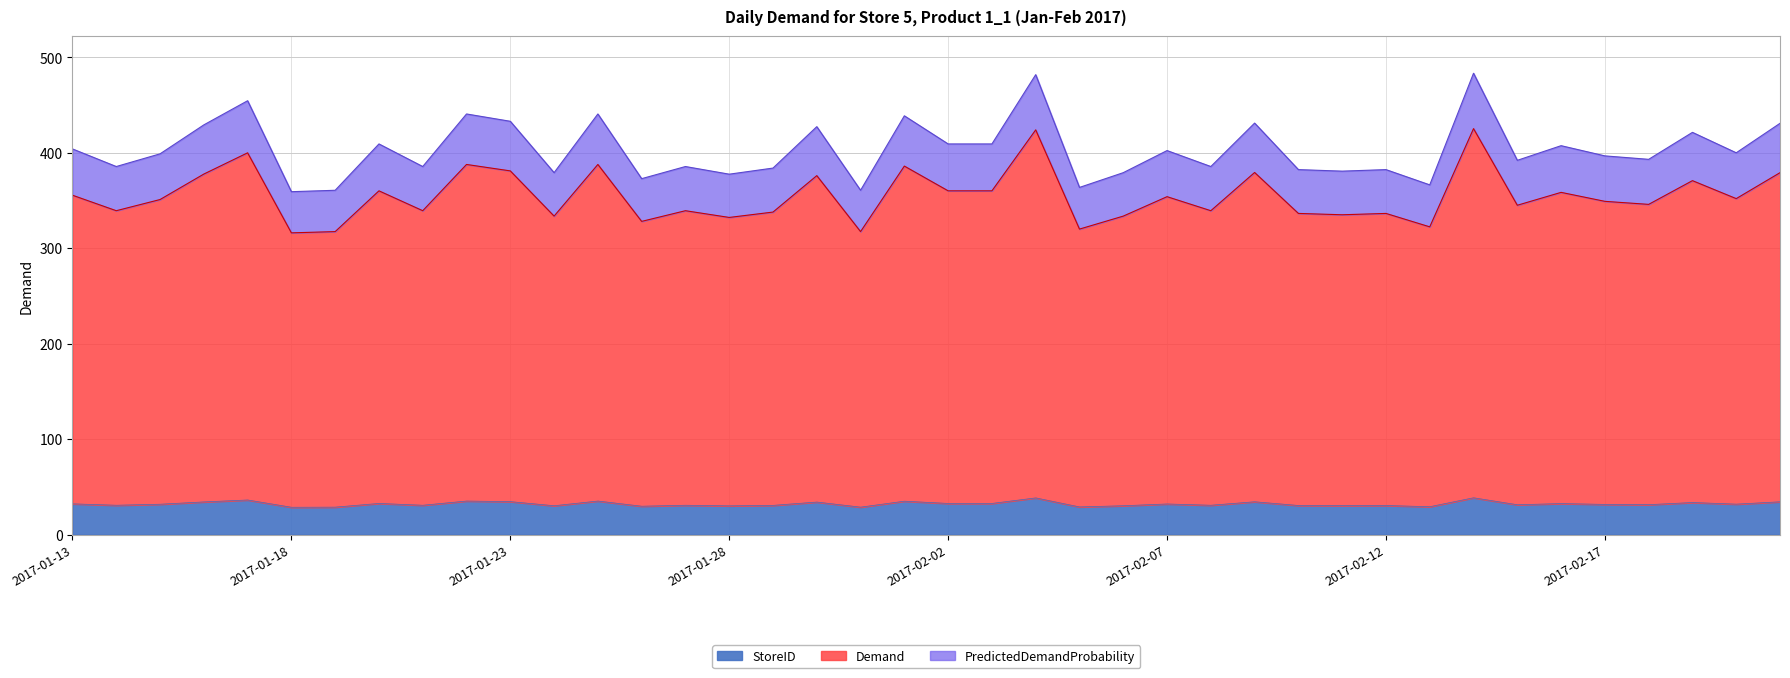

True or false: PredictedDemandProbability and StoreID intersect in this chart.

False